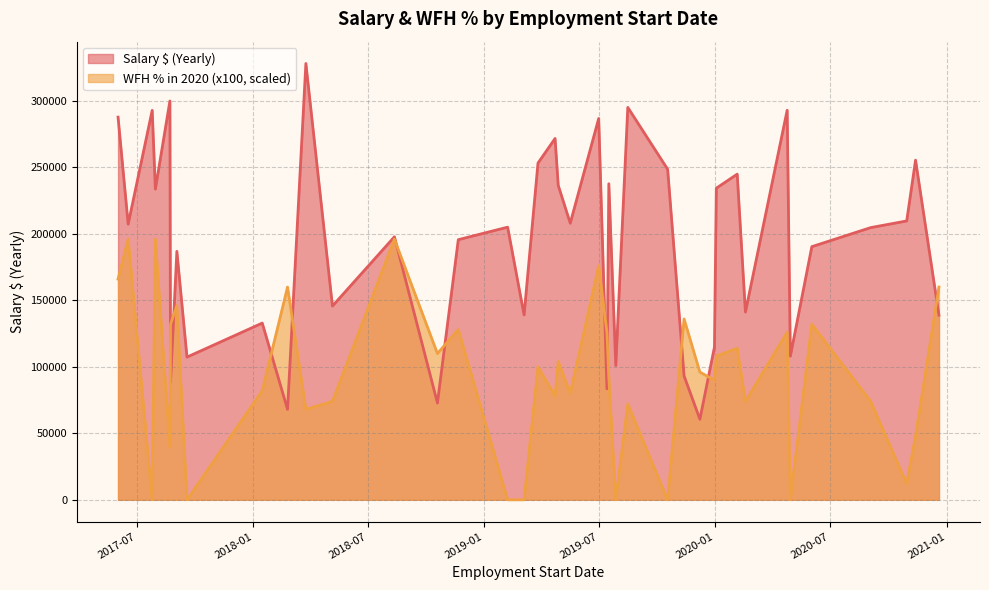

What is the spread (max minus min) of values at 2019-02-07?

205042